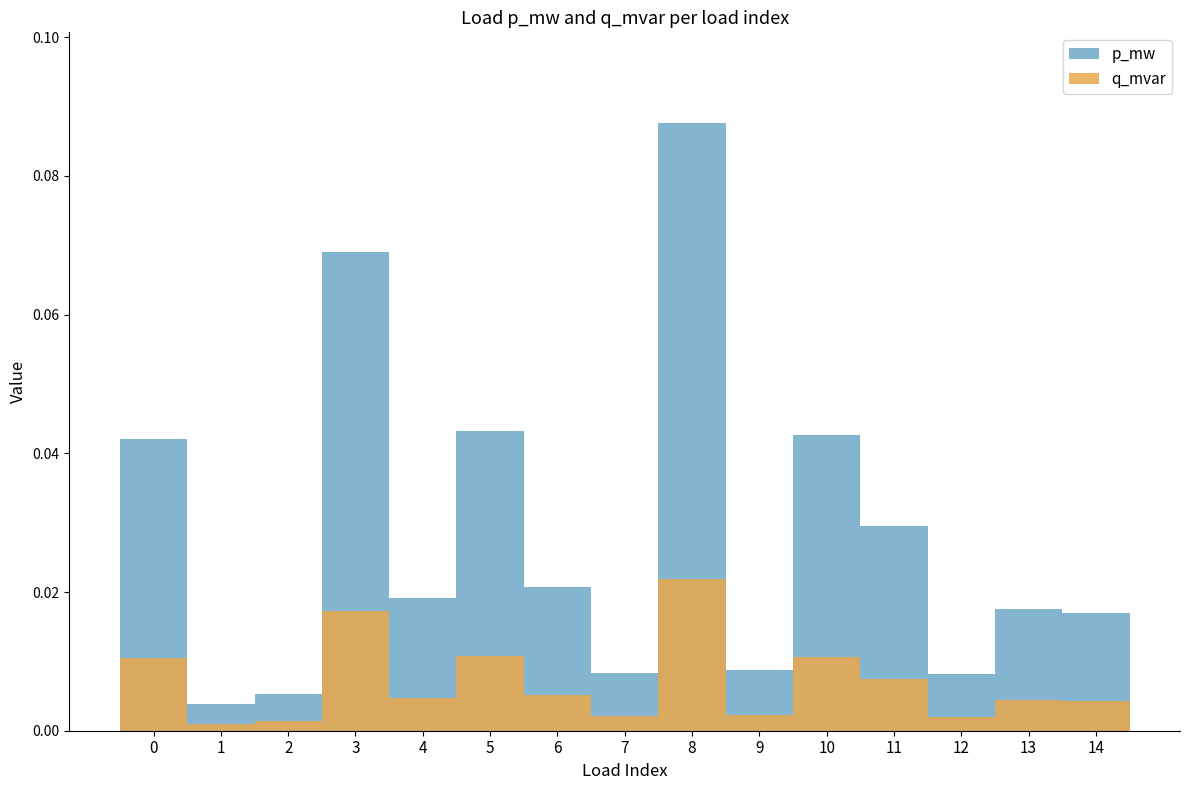

At which label is q_mvar closest to 0?

1